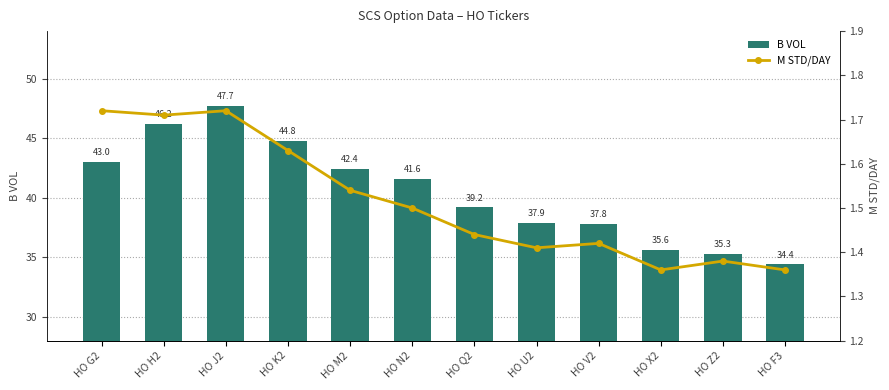

Rank the series by their average value, from highest to lowest.

B VOL, M STD/DAY